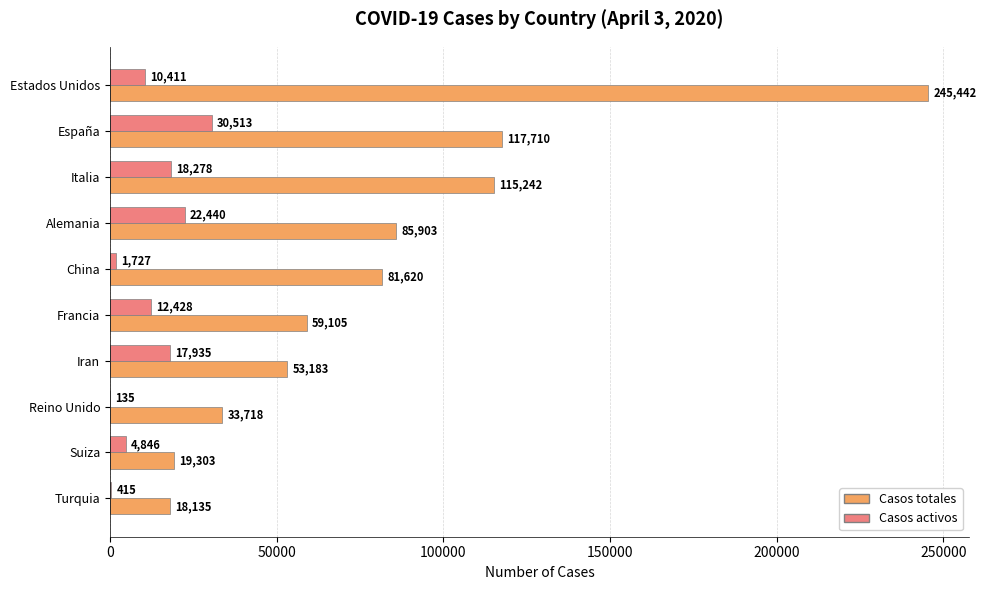

Which series changed the most between España and Turquia?

Casos totales